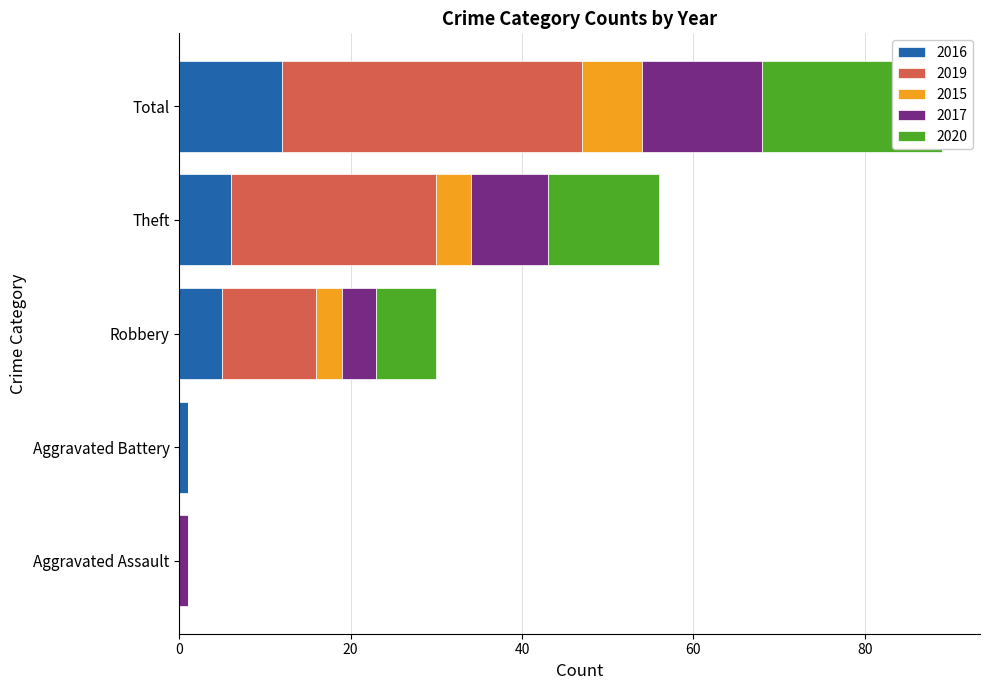

Which series has the widest spread of values?

2019